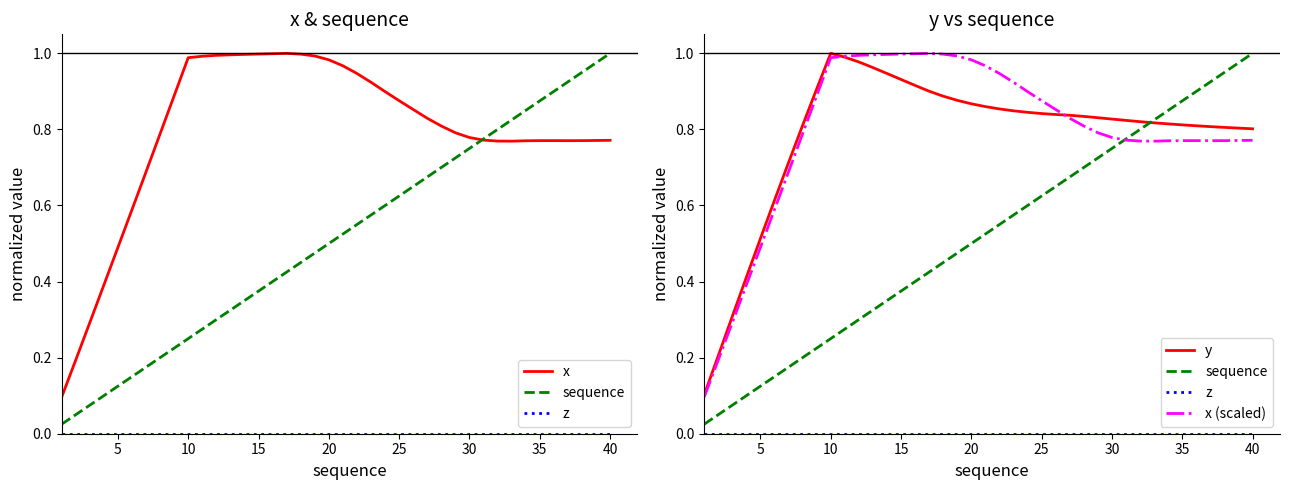

True or false: x (scaled) and z intersect in this chart.

False